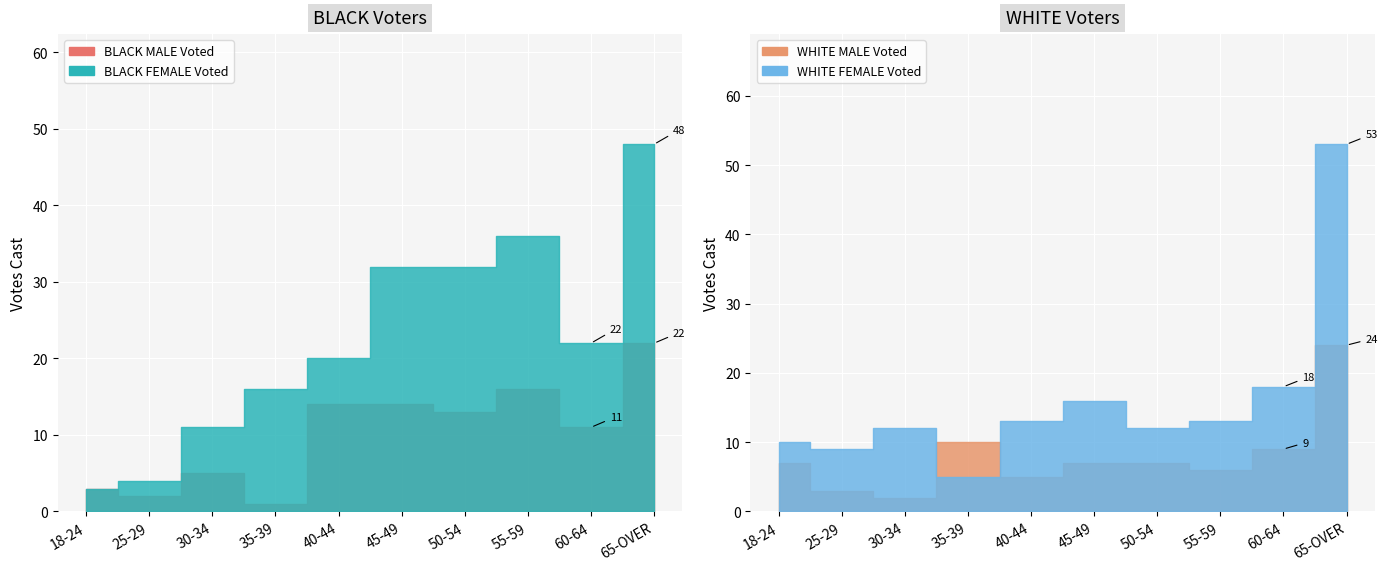

The BLACK MALE Voted series shows 1 at 30-34. True or false?

False